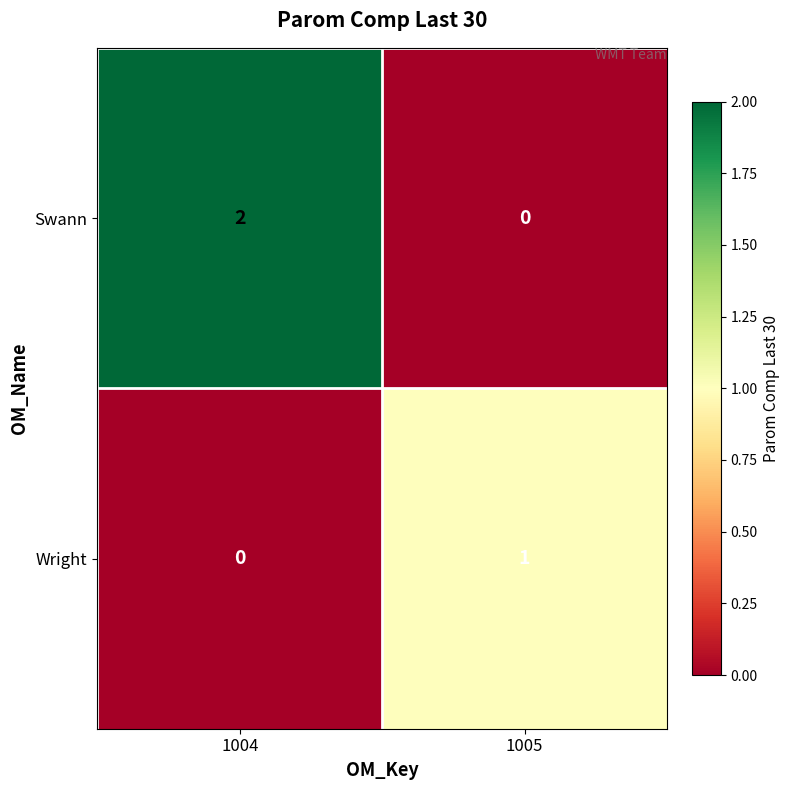

Reading left to right, list all the values displayed in this chart.

Swann: 1004=2	1005=0
Wright: 1004=0	1005=1